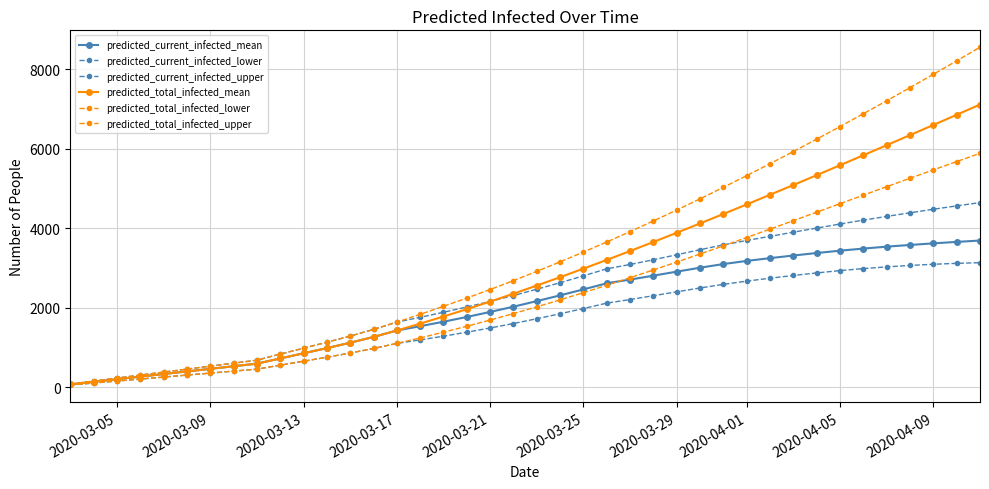

Reading right to left, list all the values displayed in this chart.

predicted_current_infected_mean: 3688	3654	3617	3577	3534	3486	3433	3374	3311	3245	3175	3096	3004	2905	2804	2705	2612	2458	2308	2163	2023	1890	1764	1644	1531	1423	1260	1115	979	849	719	588	523	457	392	327	261	196	131	65
predicted_current_infected_lower: 3131	3114	3091	3061	3025	2982	2931	2873	2809	2740	2666	2585	2494	2397	2299	2203	2112	1976	1845	1719	1599	1486	1380	1280	1186	1098	970	855	750	649	549	450	400	350	300	250	200	150	100	50
predicted_current_infected_upper: 4643	4561	4476	4387	4296	4202	4104	4002	3899	3794	3690	3579	3458	3330	3205	3085	2977	2799	2627	2462	2304	2155	2015	1882	1755	1634	1449	1282	1127	977	829	675	600	525	450	375	300	225	150	75
predicted_total_infected_mean: 7112	6855	6598	6343	6089	5836	5584	5334	5087	4841	4598	4357	4119	3884	3652	3424	3200	2981	2765	2555	2350	2151	1960	1775	1596	1423	1260	1115	979	849	719	588	523	457	392	327	261	196	131	65
predicted_total_infected_lower: 5884	5677	5467	5257	5045	4831	4617	4403	4189	3976	3764	3555	3349	3147	2948	2753	2562	2376	2195	2019	1849	1686	1530	1380	1236	1098	970	855	750	649	549	450	400	350	300	250	200	150	100	50
predicted_total_infected_upper: 8556	8213	7874	7539	7208	6881	6559	6242	5930	5623	5323	5028	4739	4457	4182	3913	3652	3399	3152	2912	2679	2455	2240	2032	1830	1634	1449	1282	1127	977	829	675	600	525	450	375	300	225	150	75